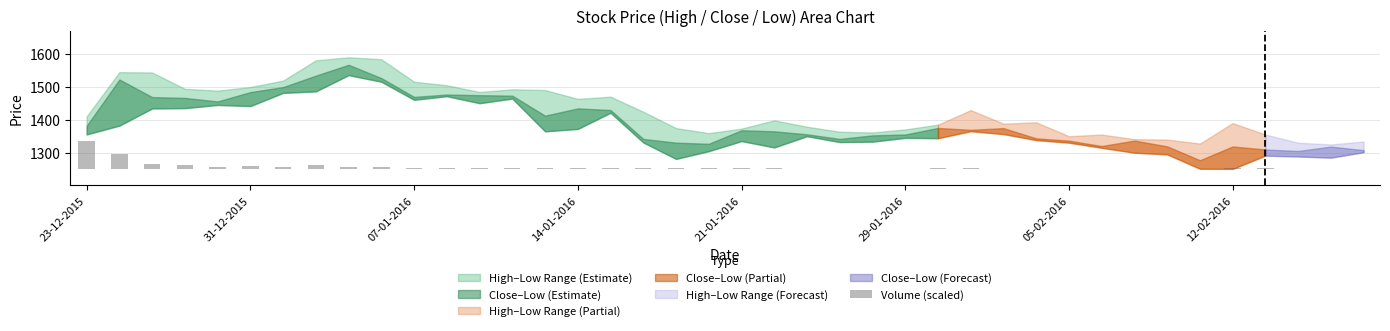

Where does the data first go above 1?

23-12-2015